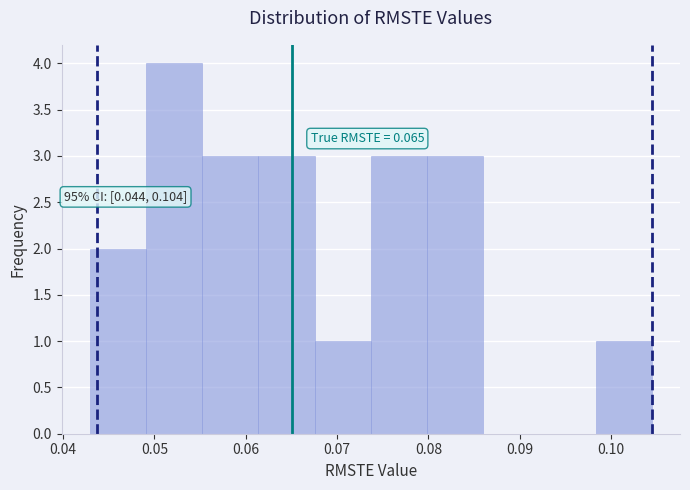

Which range on the x-axis has the tallest bar?

0.049 to 0.055